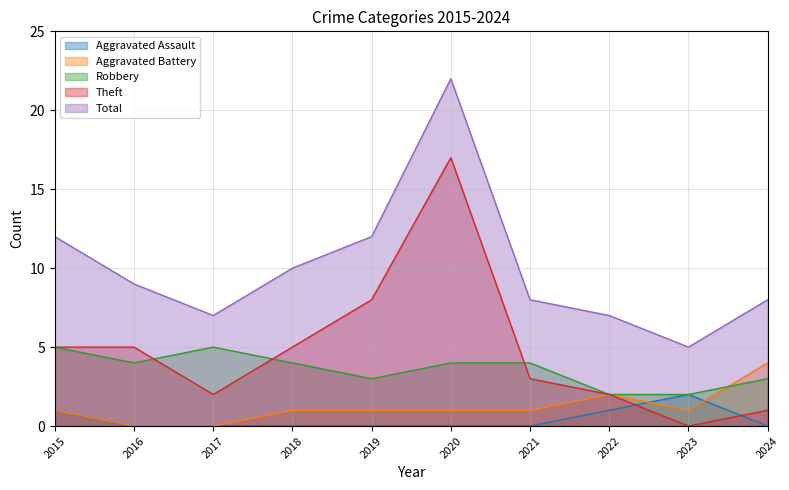

Which category has the lowest value in the Aggravated Assault series?

2016